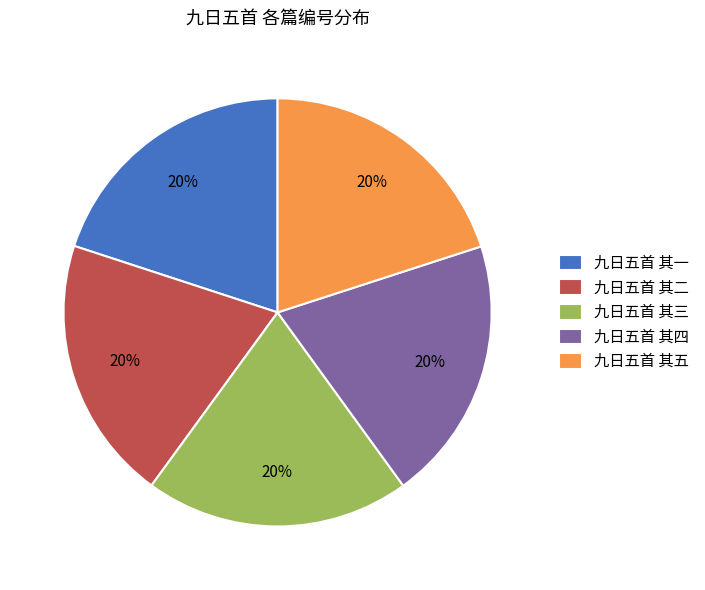

Approximately how many times larger is the value at 九日五首 其一 compared to 九日五首 其四?

1.0